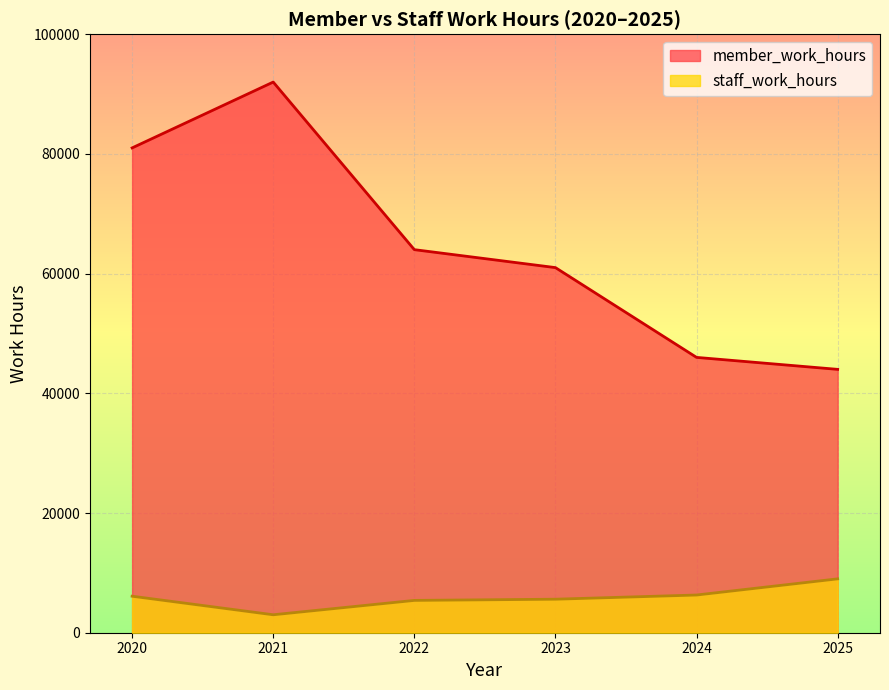

What is the highest value of the staff_work_hours series?

9000